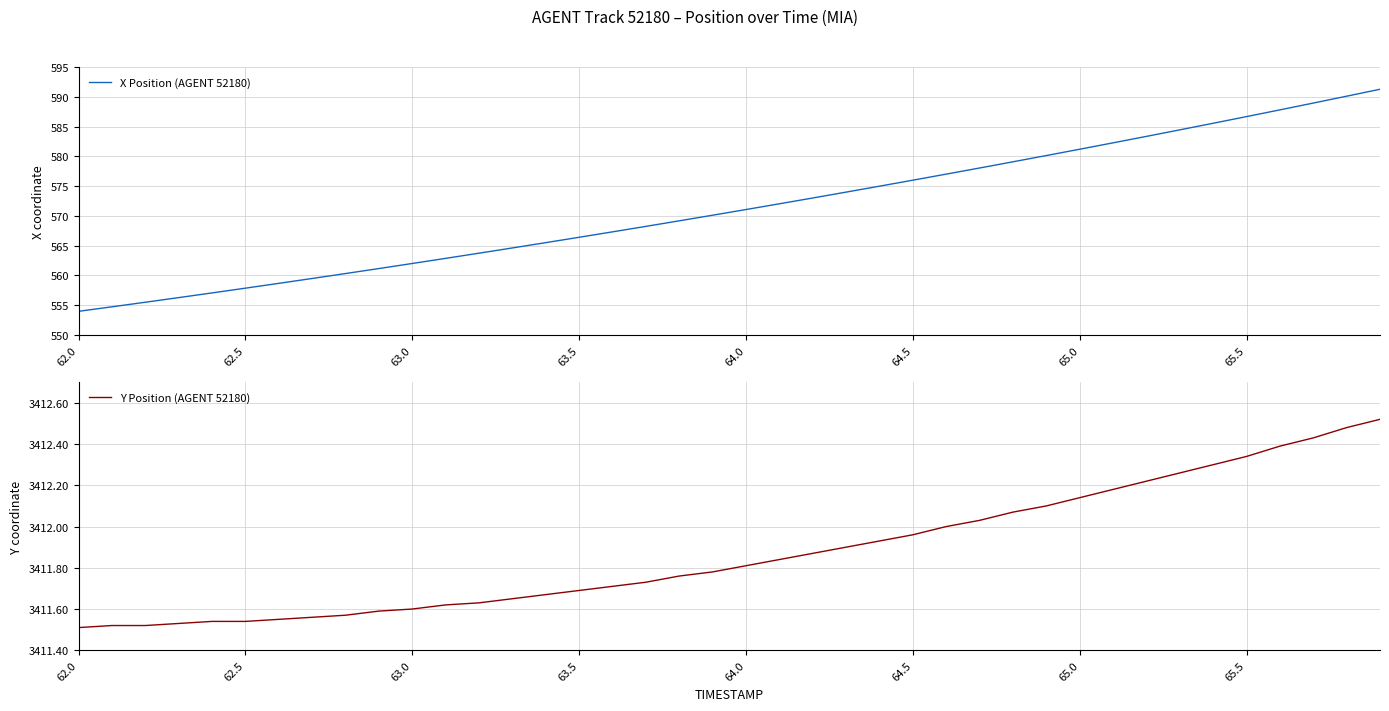

What is the minimum value for X Position (AGENT 52180)?

554.0